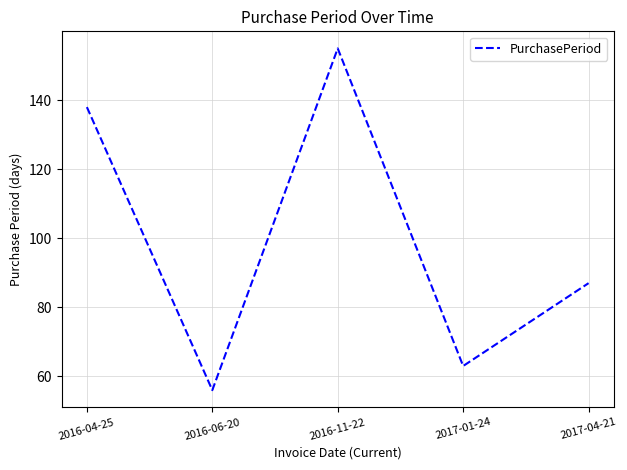

How many series are shown in this chart?

1